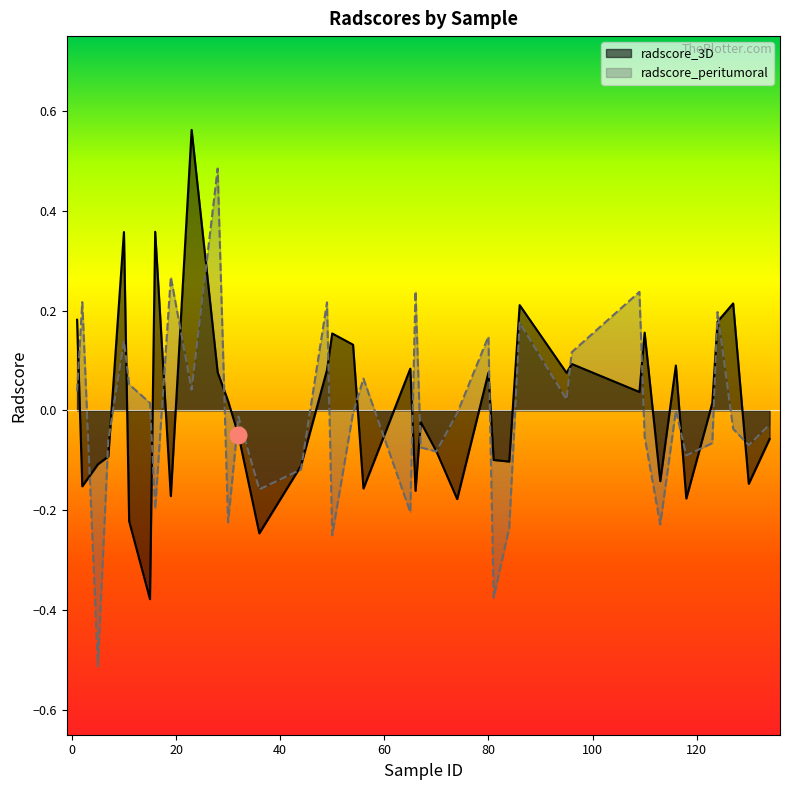

How many lines are shown in the chart?

2